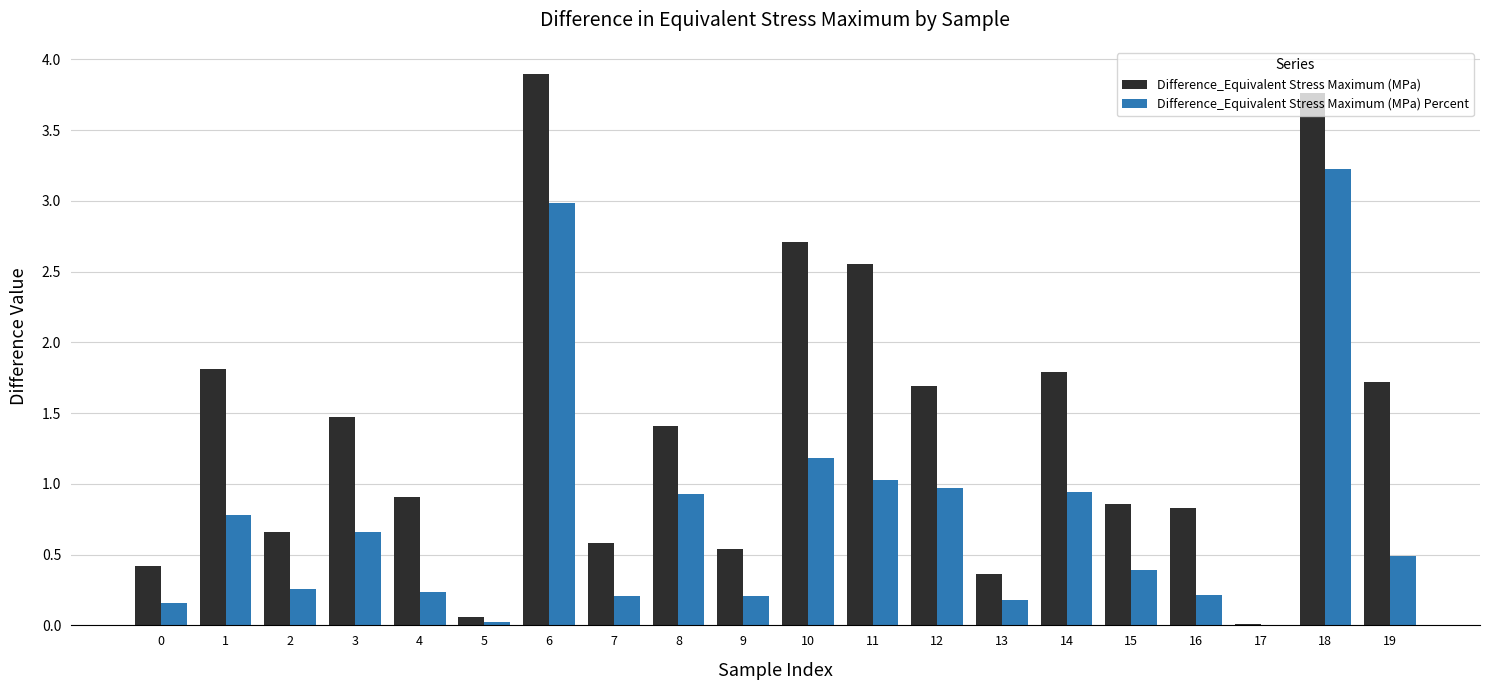

What is the spread (max minus min) of values at 19?

1.2